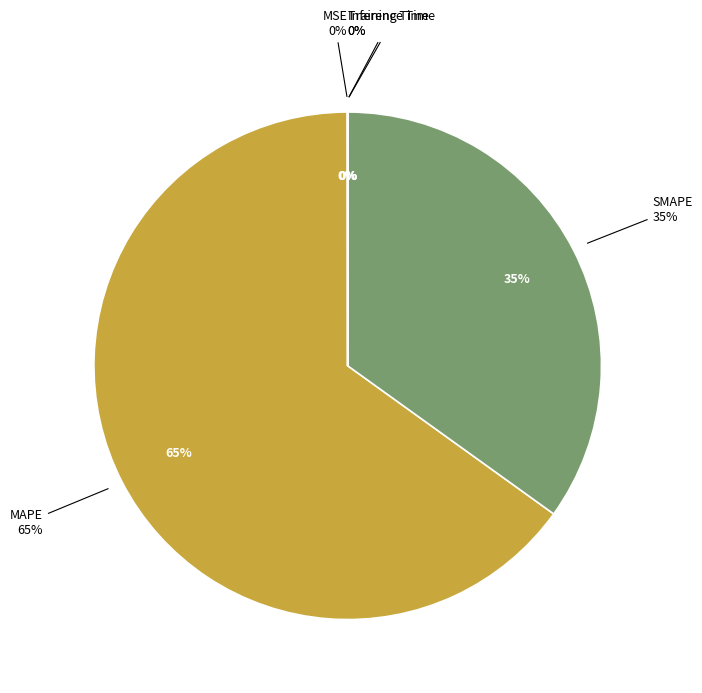

What is the total percentage of MAPE and Training Time?

65.0%